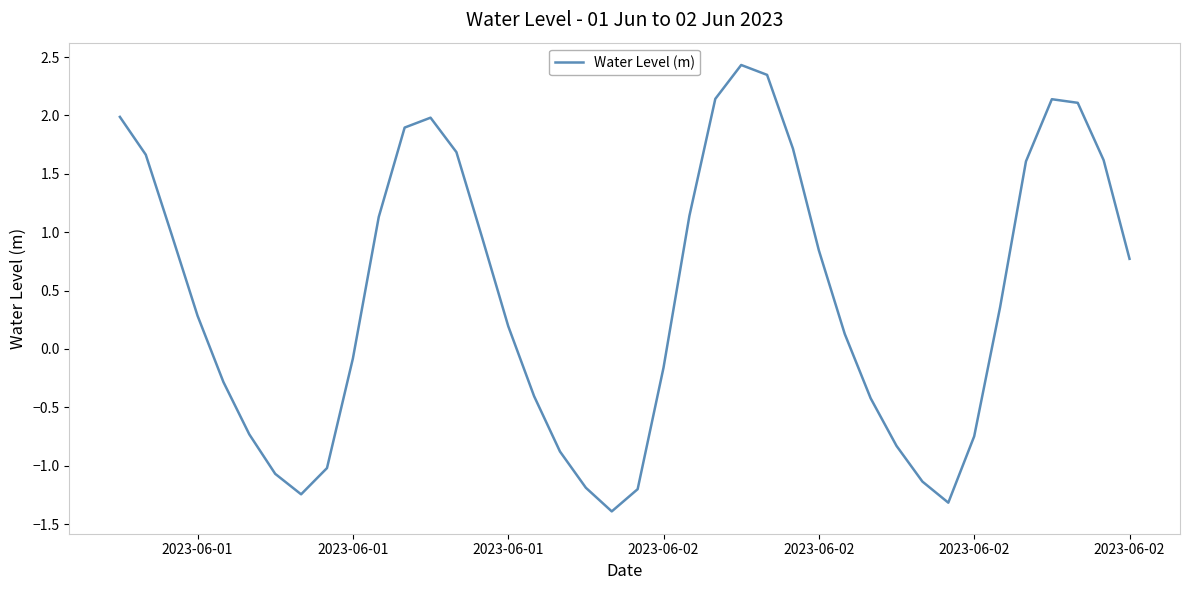

What is the maximum value shown in the chart?

2.4